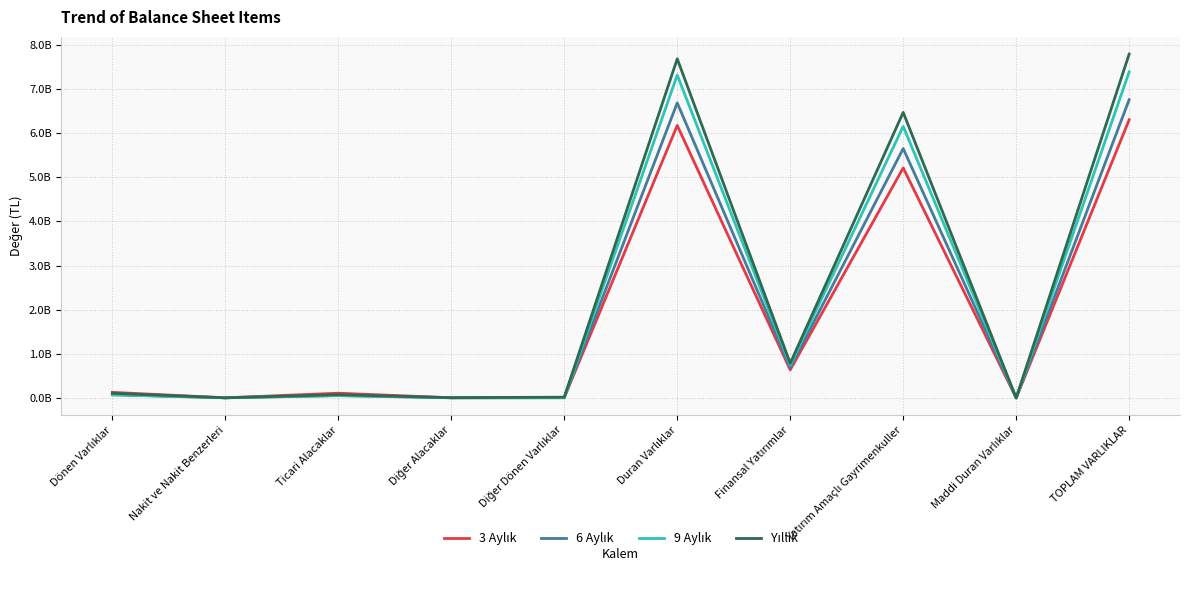

True or false: 3 Aylık has a value of 1758618 at Diğer Alacaklar.

False